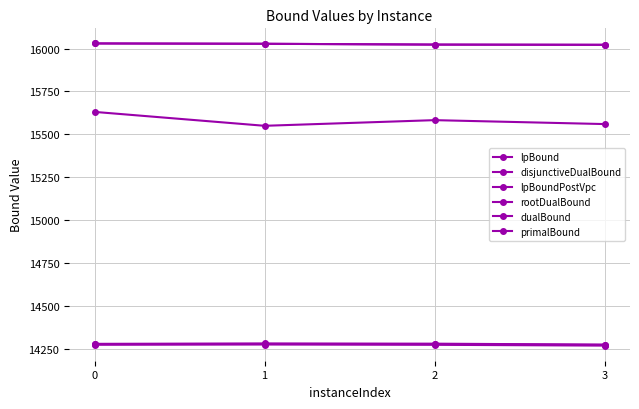

Does the chart have visible grid lines?

Yes